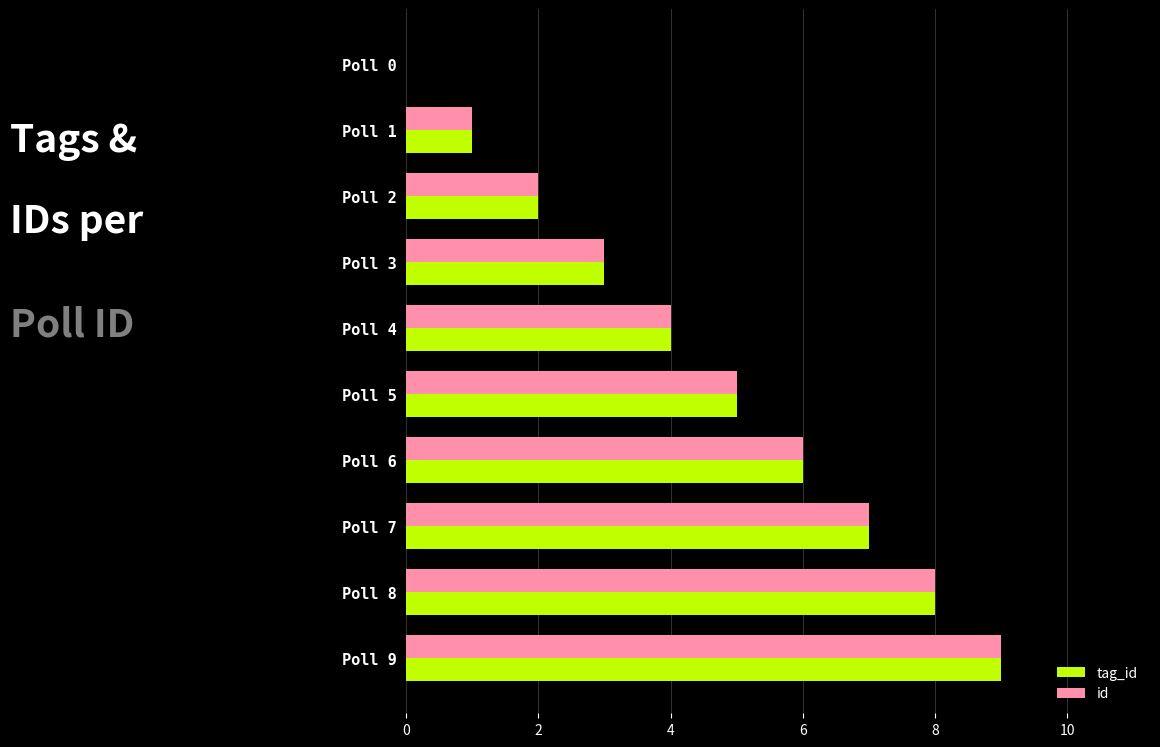

At which category is the sum across all series the highest?

Poll 9